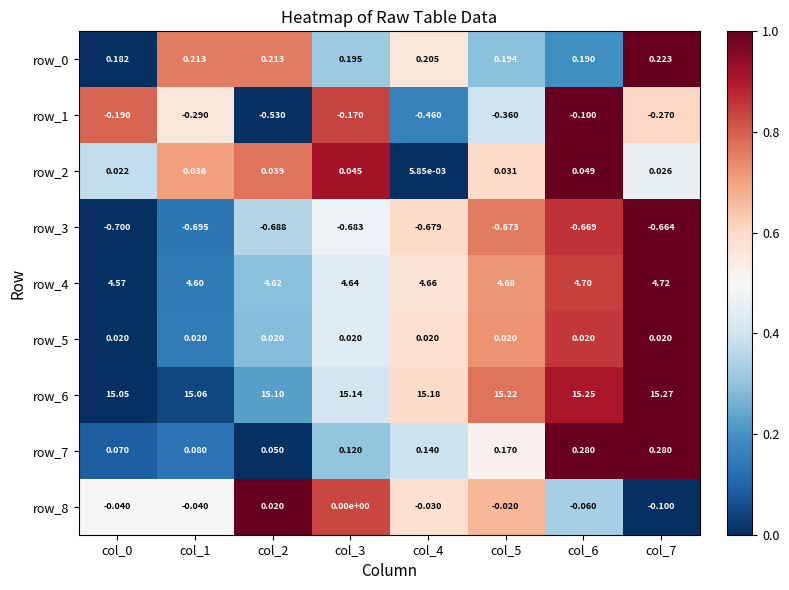

Is the value of row_5 at col_7 greater than the value of row_2 at col_7?

No